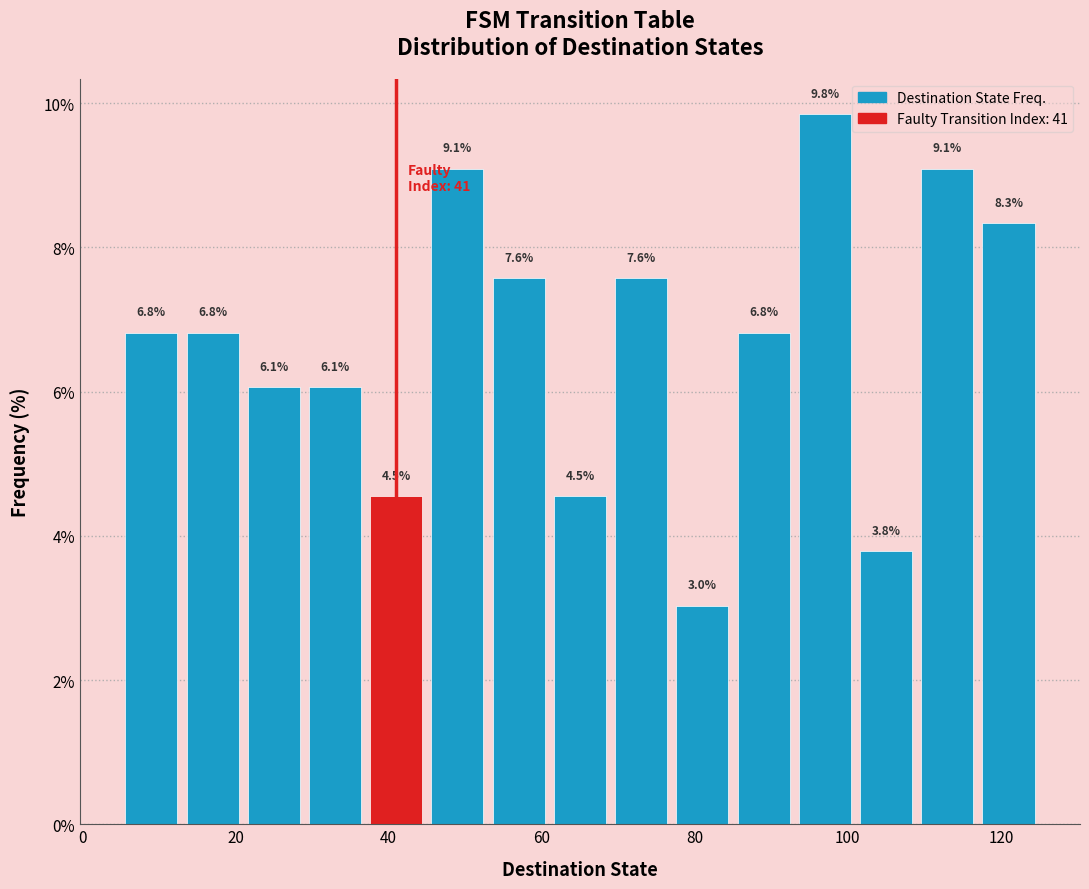

Reading left to right, list every bar in this chart as the range it spans on the x-axis followed by its height. The bar edges are not printed on the chart, so give them approximately, as read against the axis.

5 to 13: 6.8
13 to 21: 6.8
21 to 29: 6.1
29 to 37: 6.1
37 to 45: 4.5
45 to 53: 9.1
53 to 61: 7.6
61 to 69: 4.5
69 to 77: 7.6
77 to 85: 3.0
85 to 93: 6.8
93 to 101: 9.8
101 to 109: 3.8
109 to 117: 9.1
117 to 125: 8.3